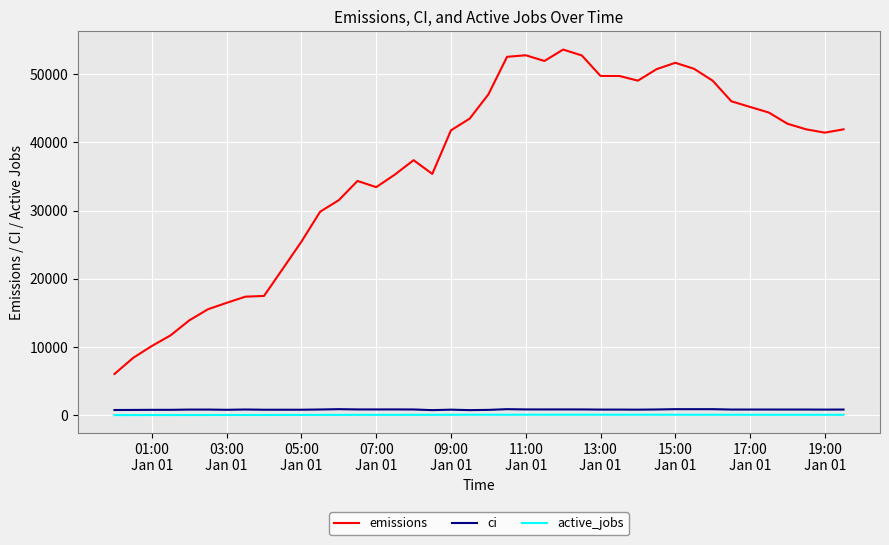

Which series has the widest spread of values?

emissions